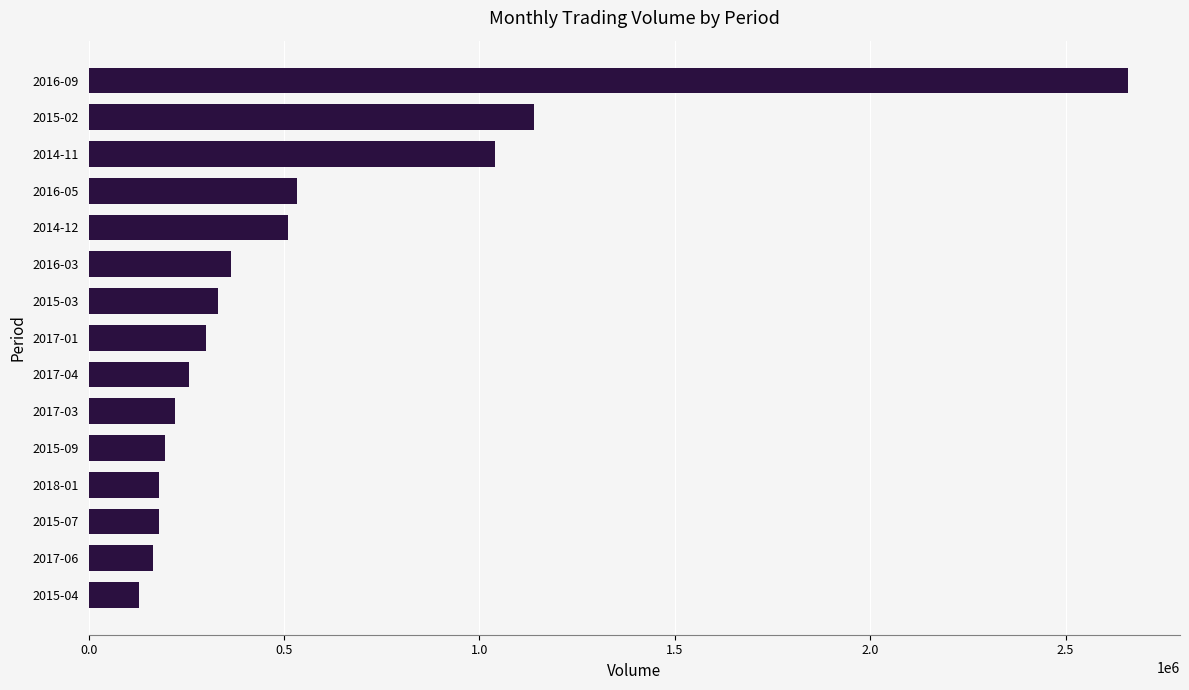

The value at 2014-12 is 510000. True or false?

True